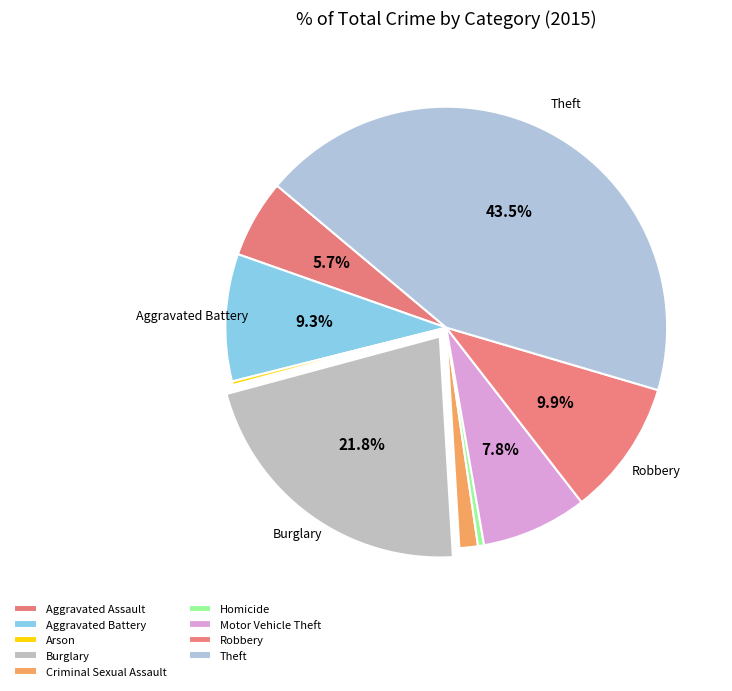

Rank the categories by value from highest to lowest.

Theft, Burglary, Robbery, Aggravated Battery, Motor Vehicle Theft, Aggravated Assault, Criminal Sexual Assault, Homicide, Arson